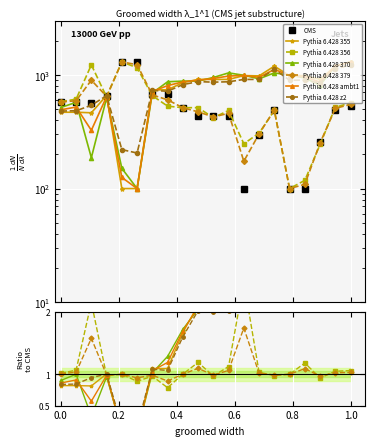

How many interior local valleys does the y1 series have?

4